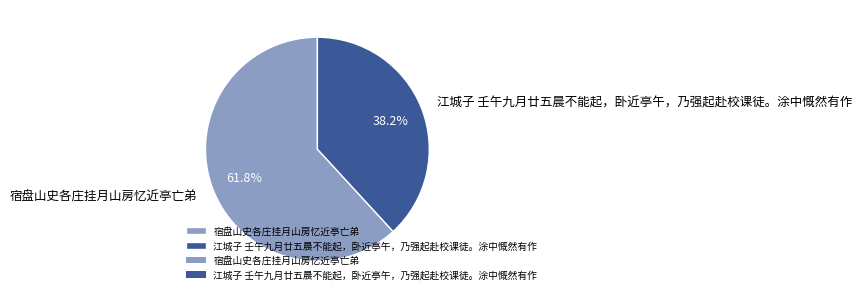

Which has a higher value, 江城子 壬午九月廿五晨不能起，卧近亭午，乃强起赴校课徒。涂中慨然有作 or 宿盘山史各庄挂月山房忆近亭亡弟?

宿盘山史各庄挂月山房忆近亭亡弟